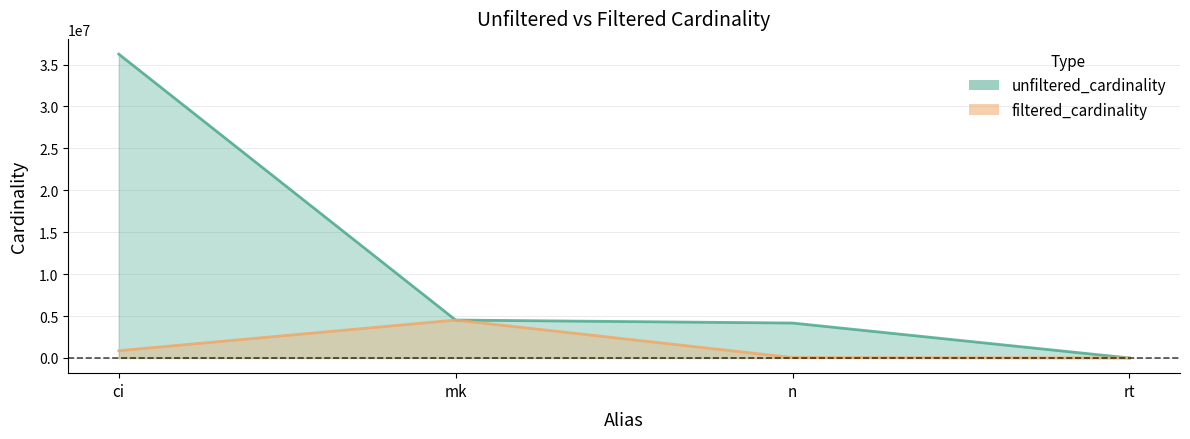

True or false: unfiltered_cardinality and filtered_cardinality intersect in this chart.

False